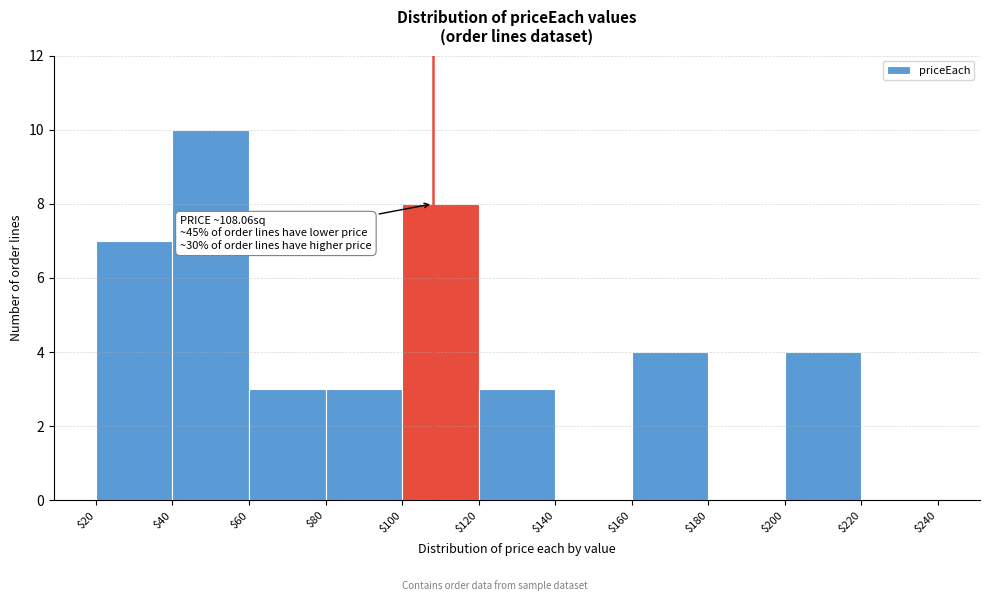

Over which range of the x-axis is the bar tallest?

$40 to $60